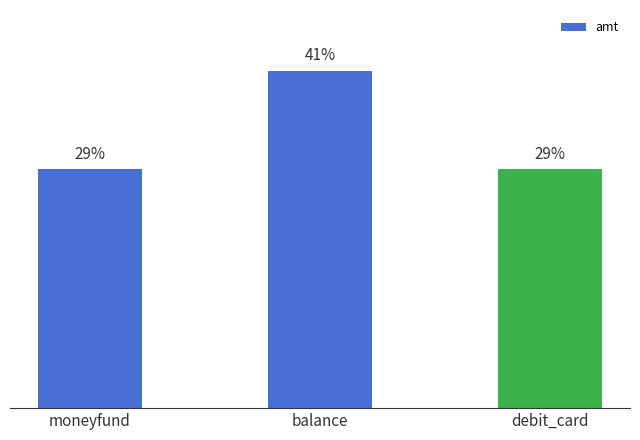

What is the label of the 3rd bar from the left?

debit_card